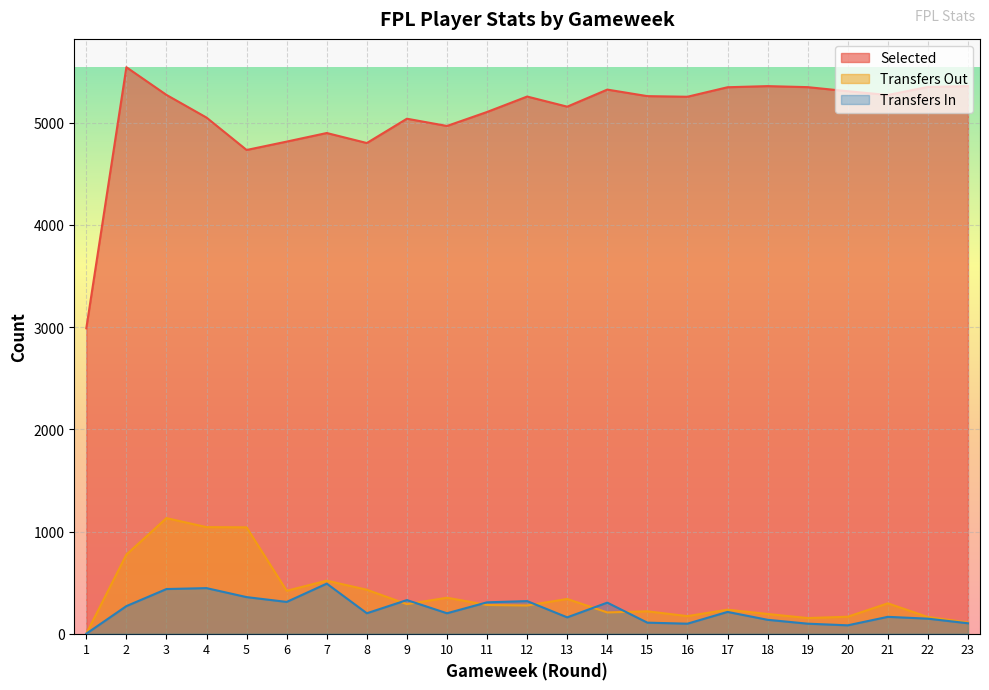

How many lines are shown in the chart?

3